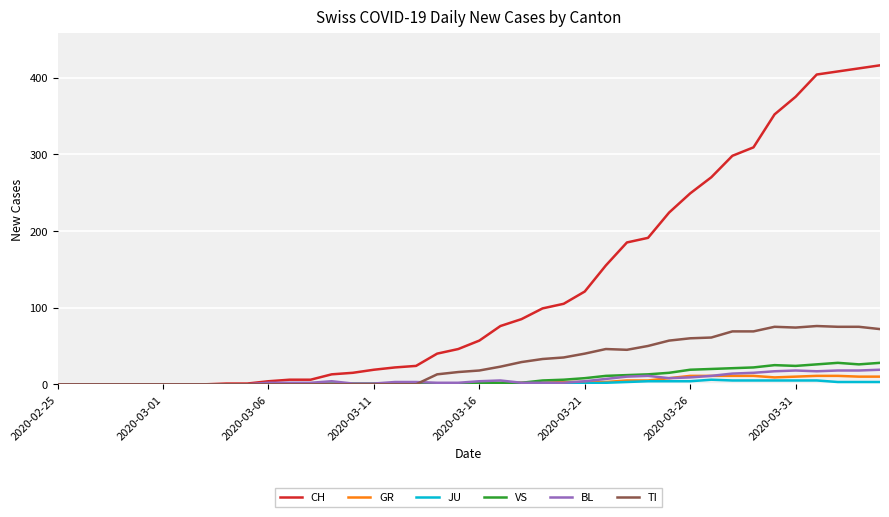

Which series has the largest range (max minus min)?

CH